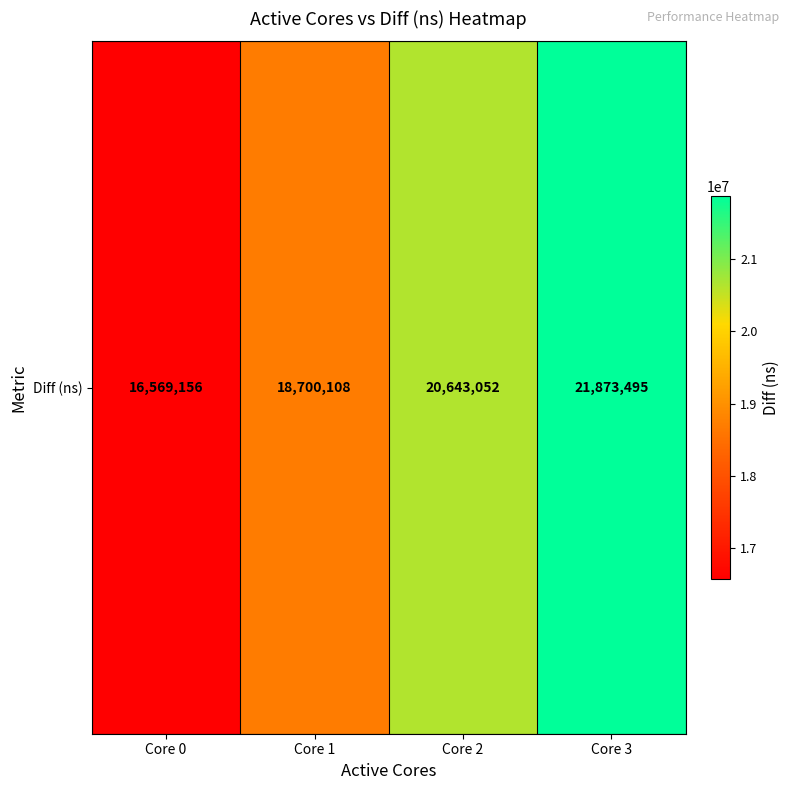

Reading left to right, what are all the values shown in this chart?

Core 0=16569156	Core 1=18700108	Core 2=20643052	Core 3=21873495